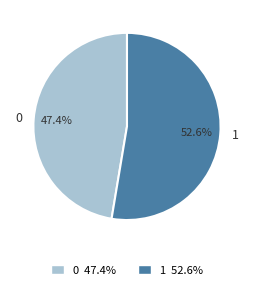

Combined, do 1 and 0 account for over 50%?

Yes